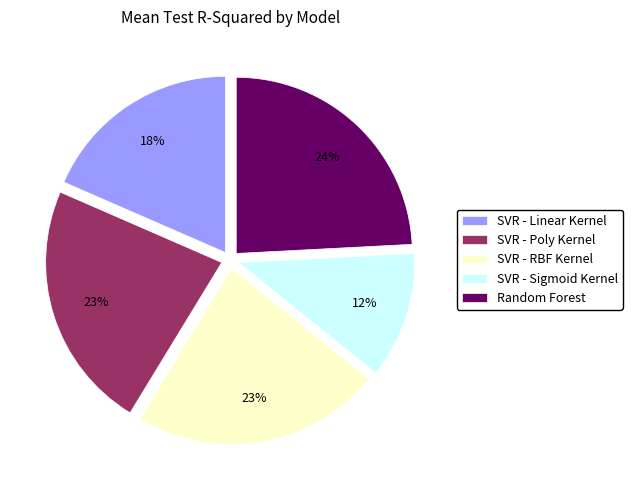

What is the smallest slice in the pie chart?

SVR - Sigmoid Kernel